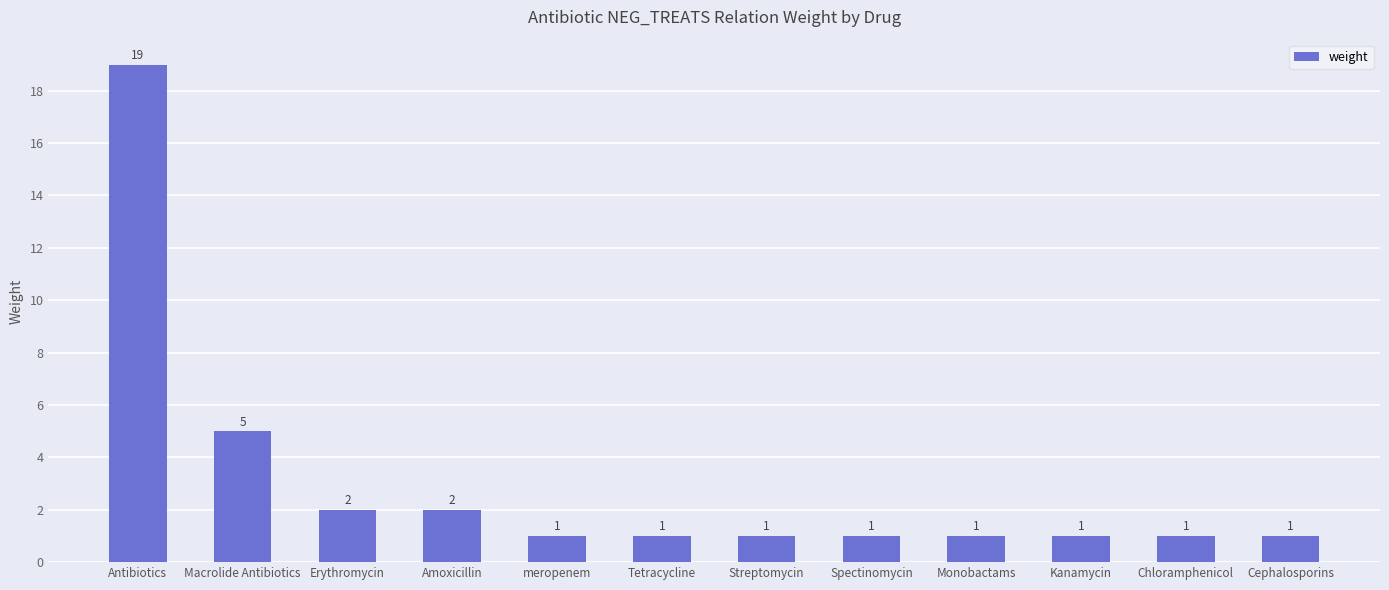

True or false: the data shows 32 at Antibiotics.

False